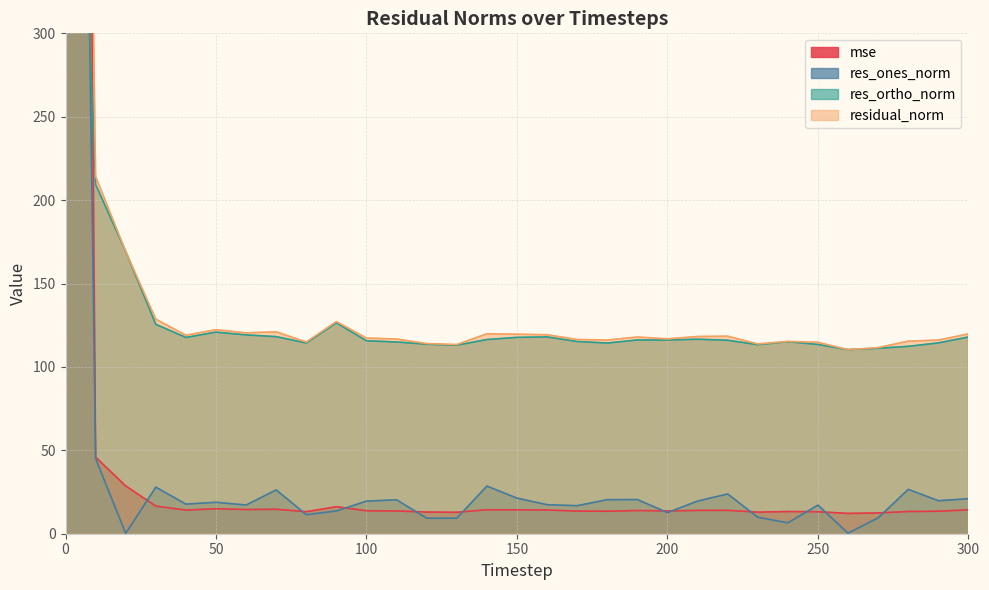

At which category does the chart reach its minimum across all series?

20